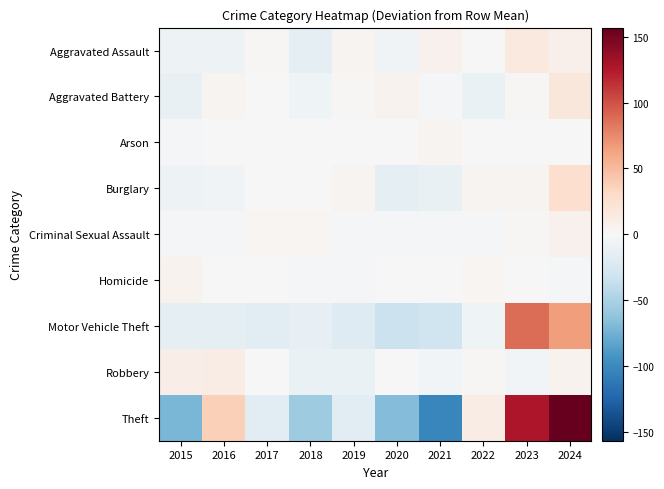

What is the smallest value displayed?

-102.0